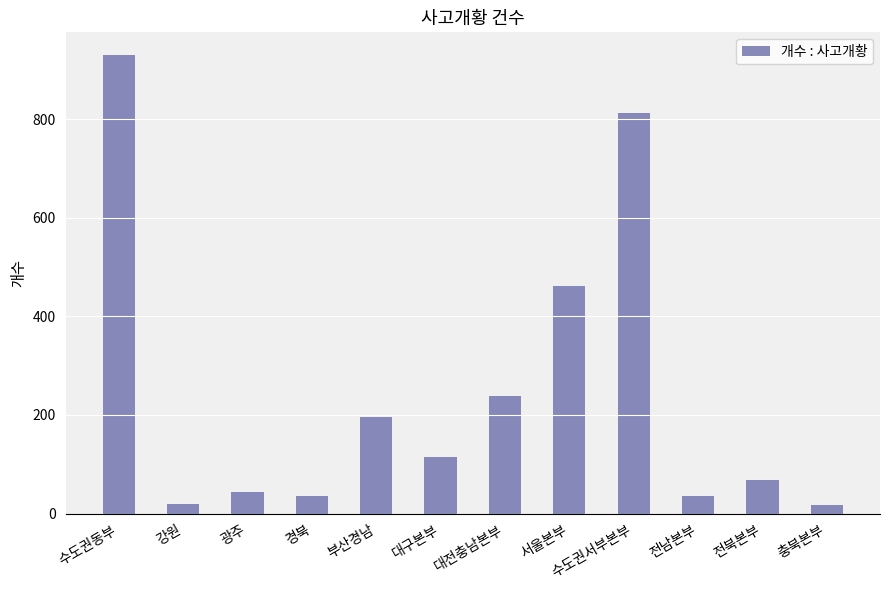

Does the chart contain any negative values?

No